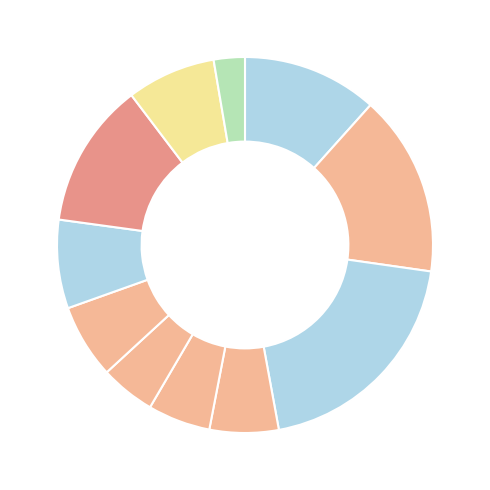

How many slices are in this pie chart?

11